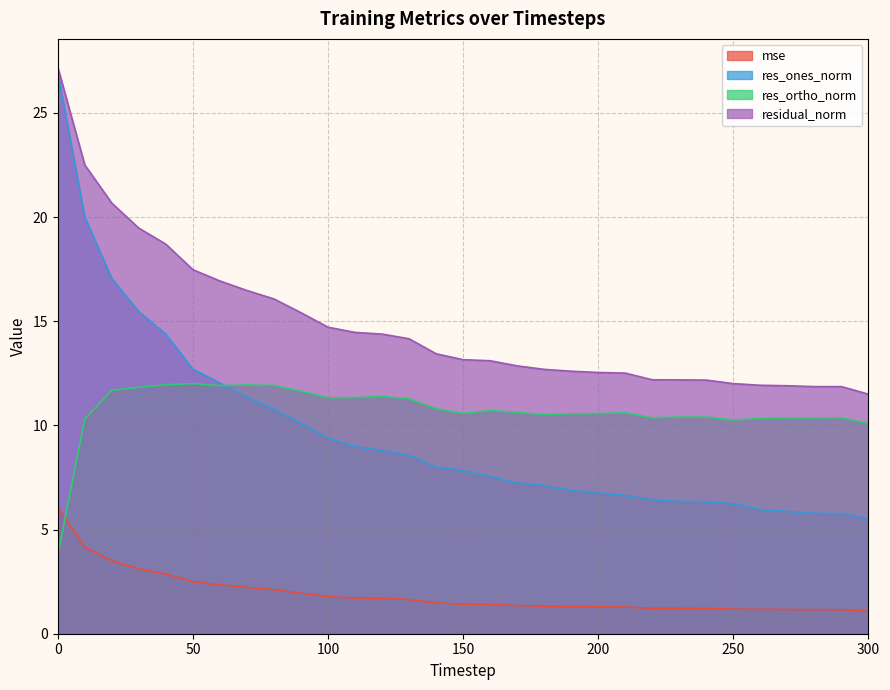

At how many categories does at least one series exceed 26?

1